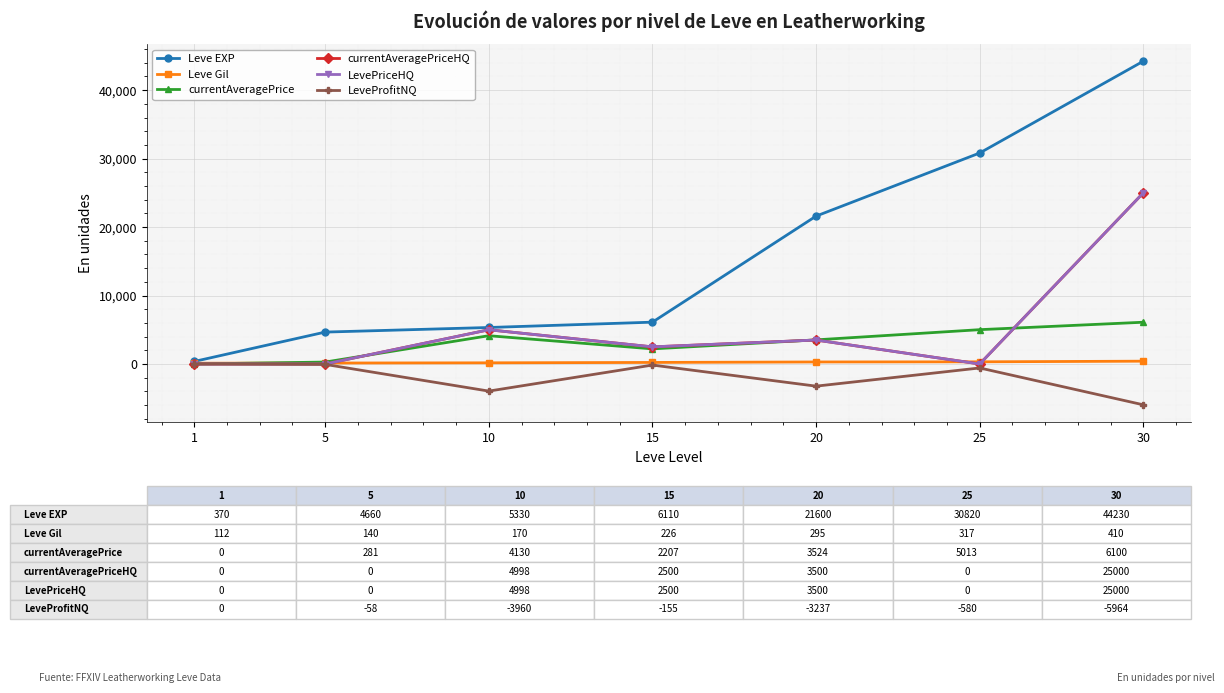

True or false: LevePriceHQ and LeveProfitNQ cross at least once.

False